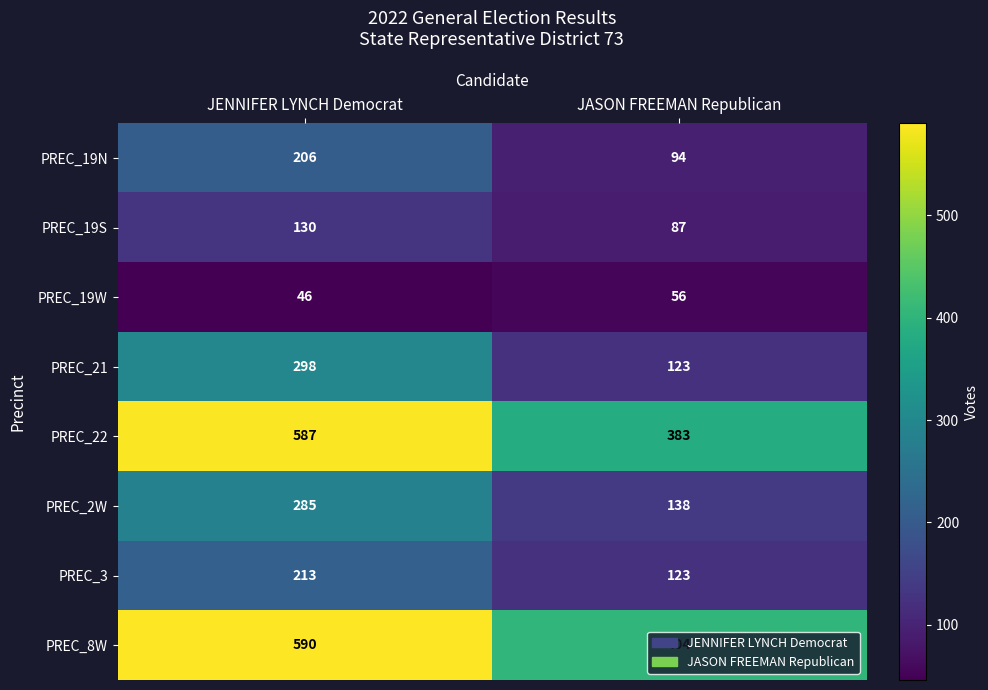

What is the average value of the PREC_19W series?

51